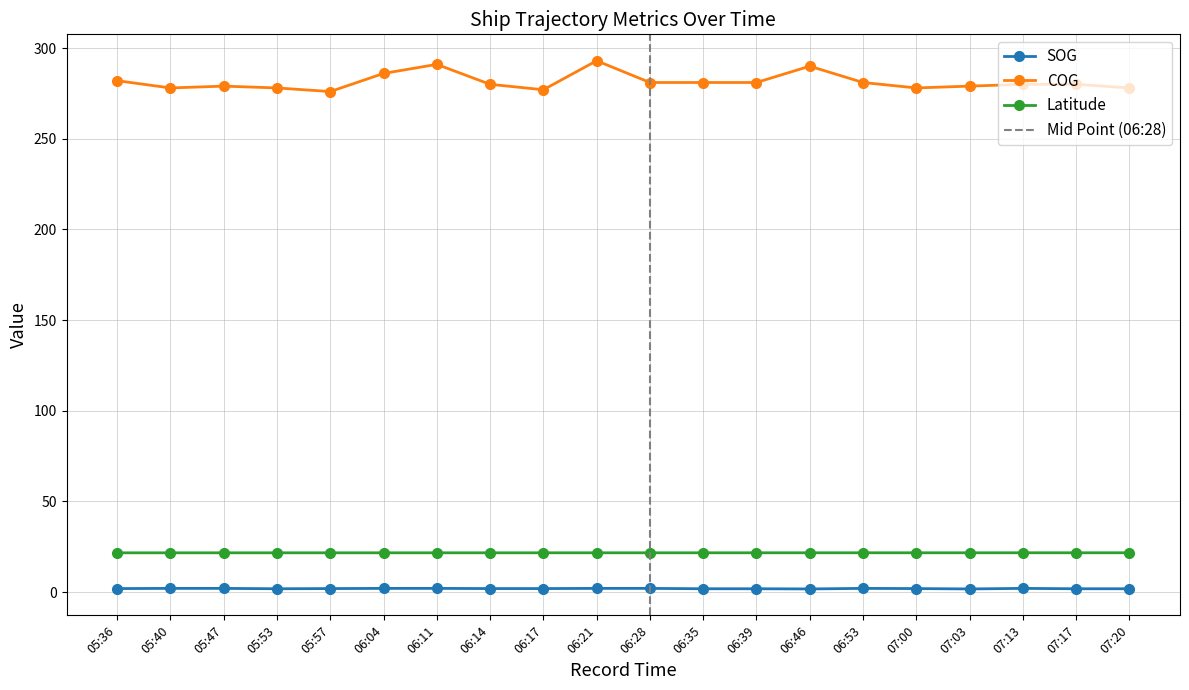

Between 06:39 and 07:00, which series saw the biggest shift?

COG